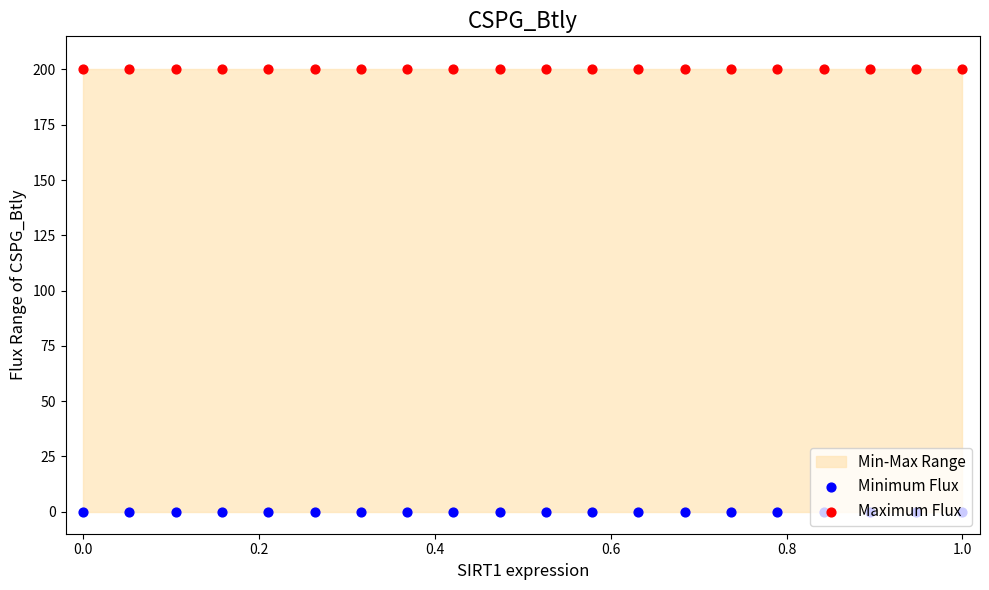

Which series contains the highest Y value?

Maximum Flux